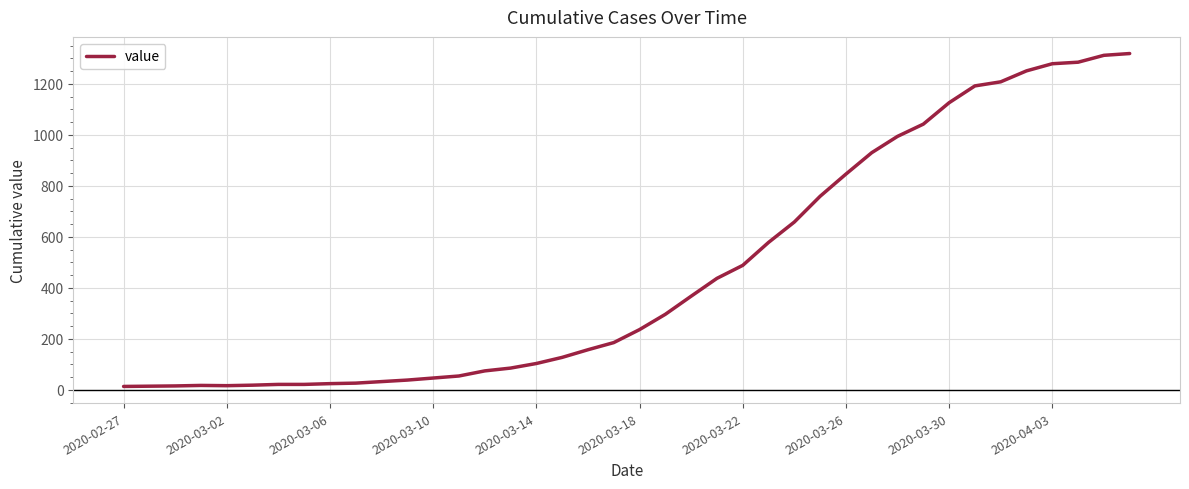

What is the greatest value displayed?

1319